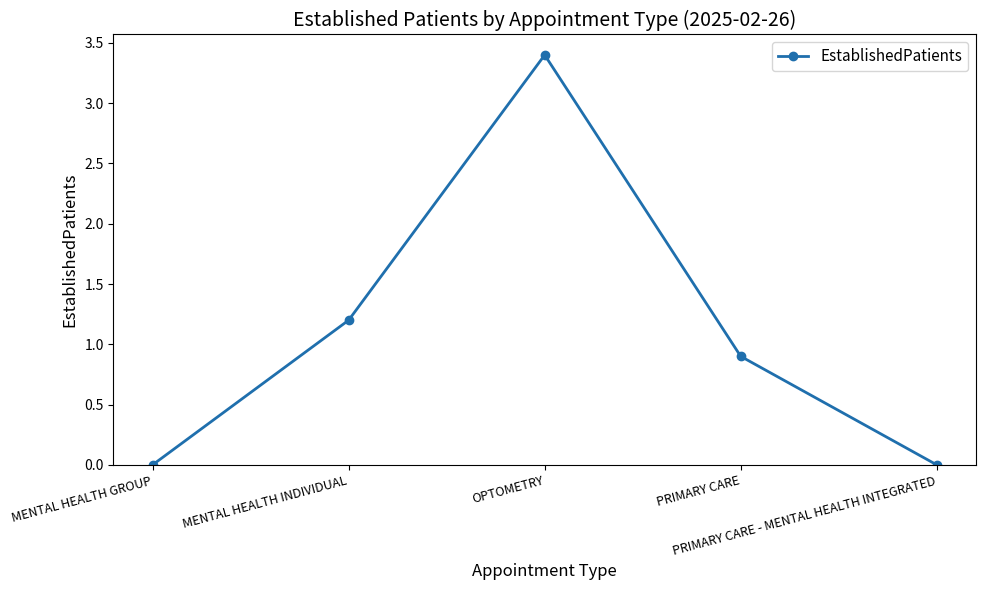

How many categories are shown in the chart?

5